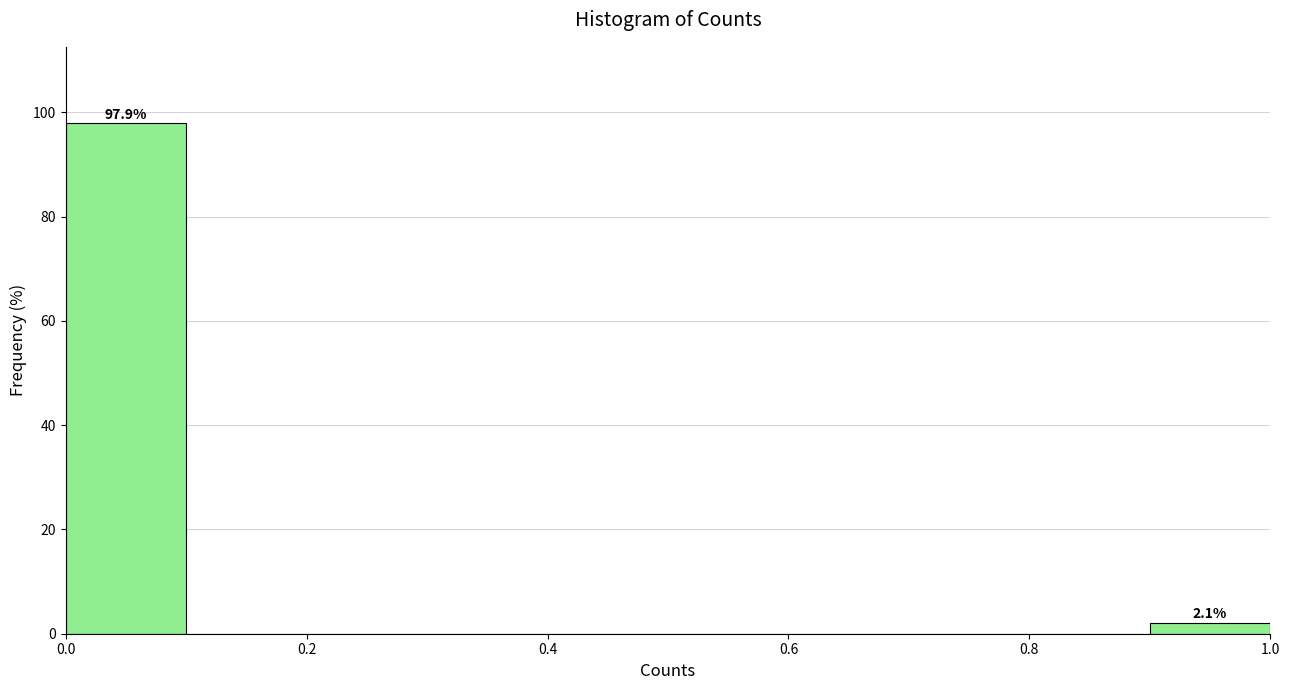

Over which range of the x-axis is the bar tallest?

0.0 to 0.1